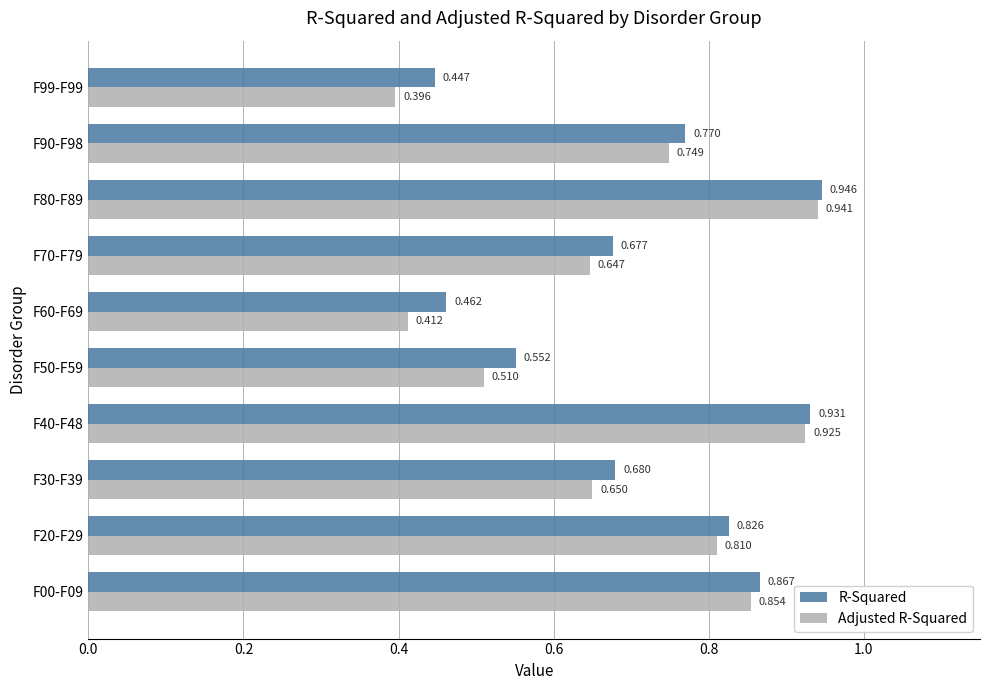

Is the value of Adjusted R-Squared at F99-F99 greater than the value of R-Squared at F40-F48?

No